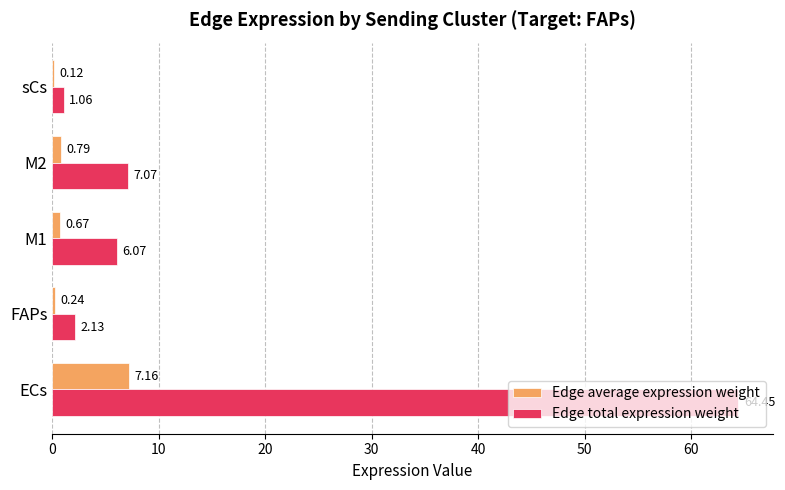

Between M2 and sCs, which series saw the biggest shift?

Edge total expression weight